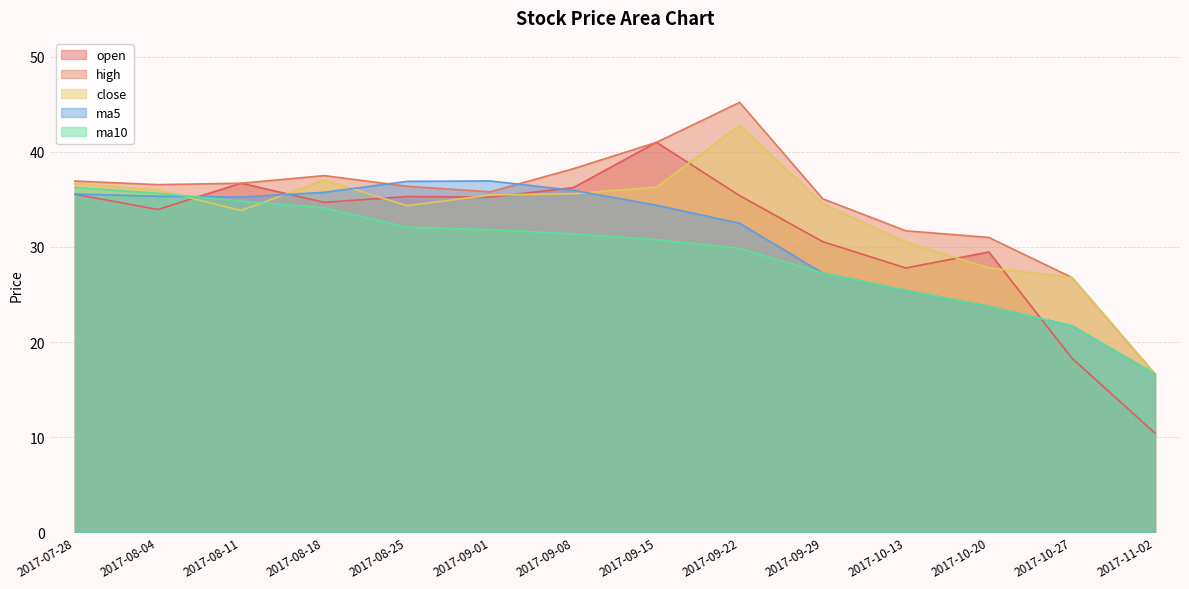

The value of high at 2017-09-08 is 38.2. True or false?

True